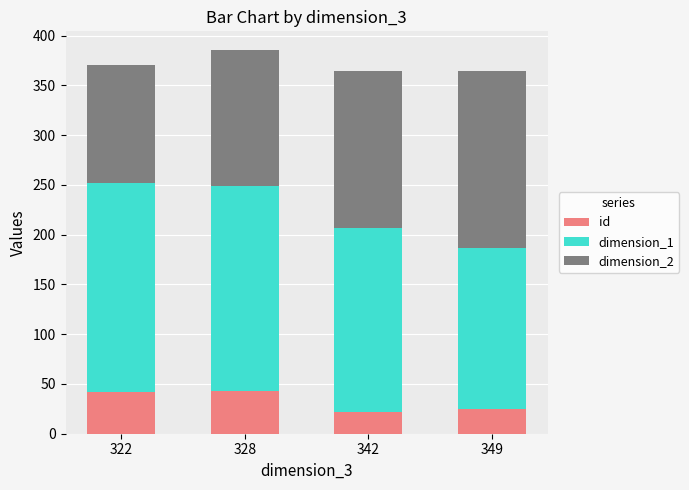

What is the highest value of the id series?

43.0